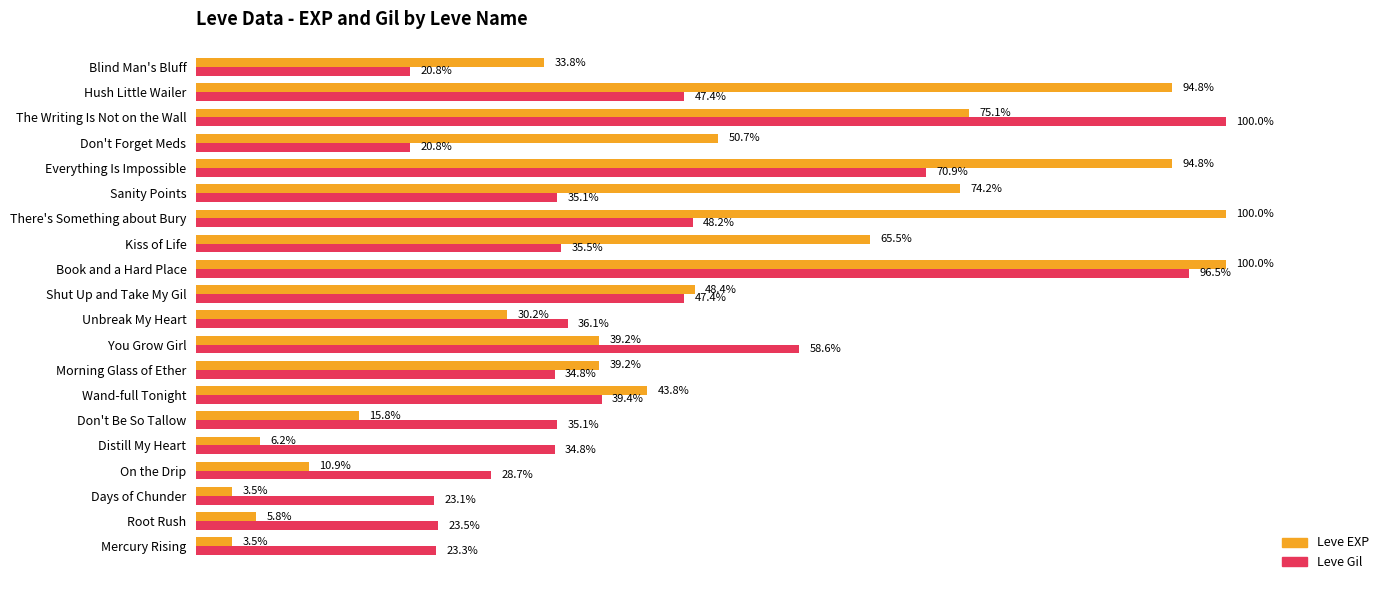

At which label is Leve EXP closest to 51?

Don't Forget Meds